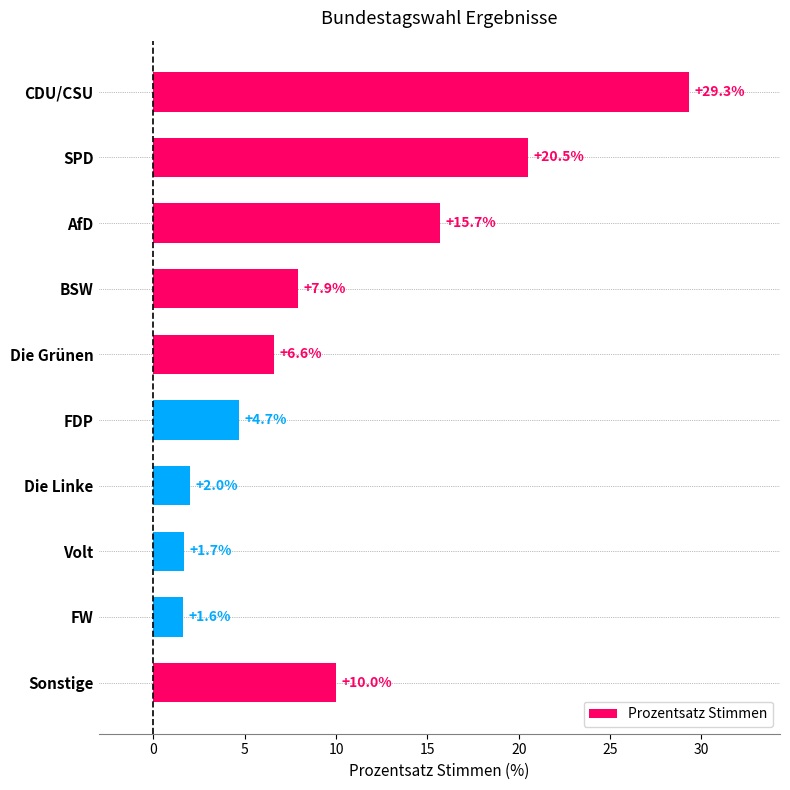

What is the sum of all values?

100.0